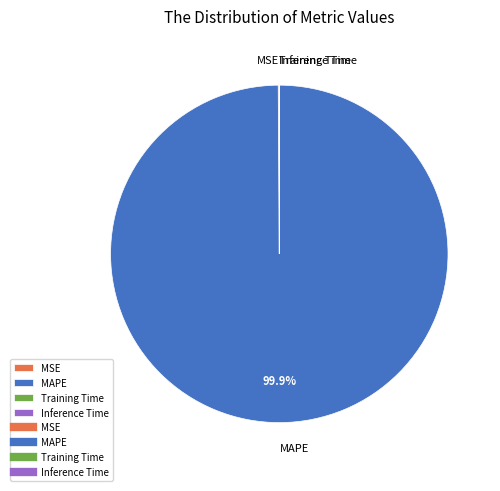

Which category has the biggest portion of the pie?

MAPE